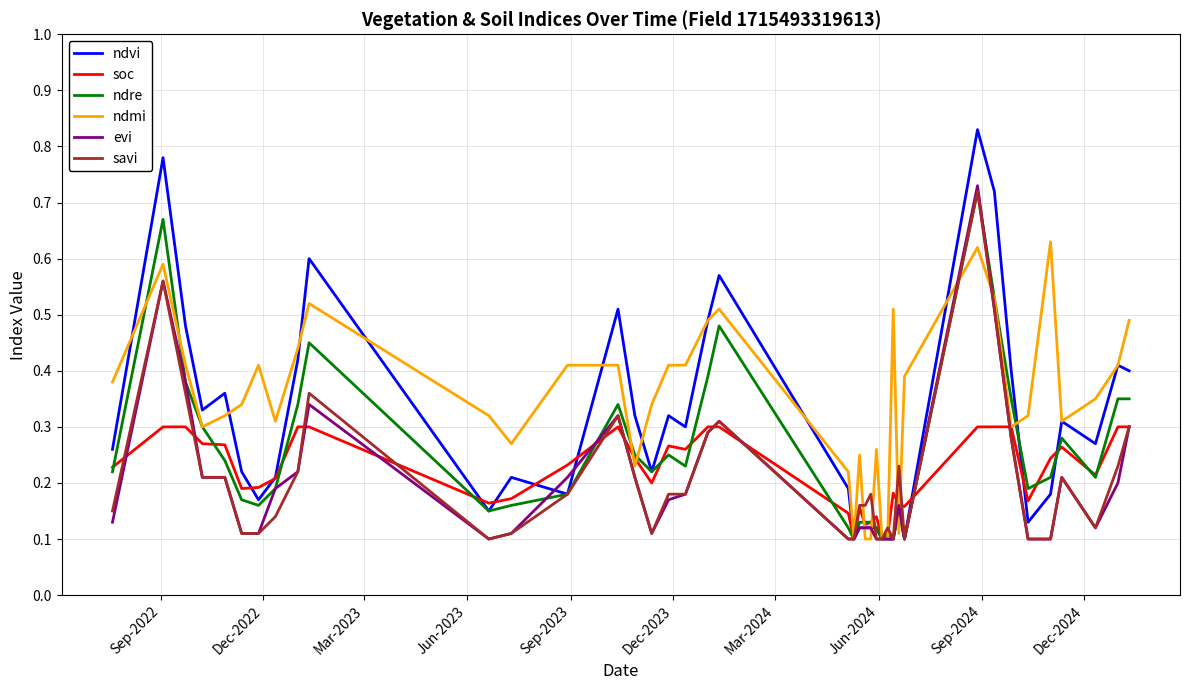

Which series has the largest total across all categories?

ndmi